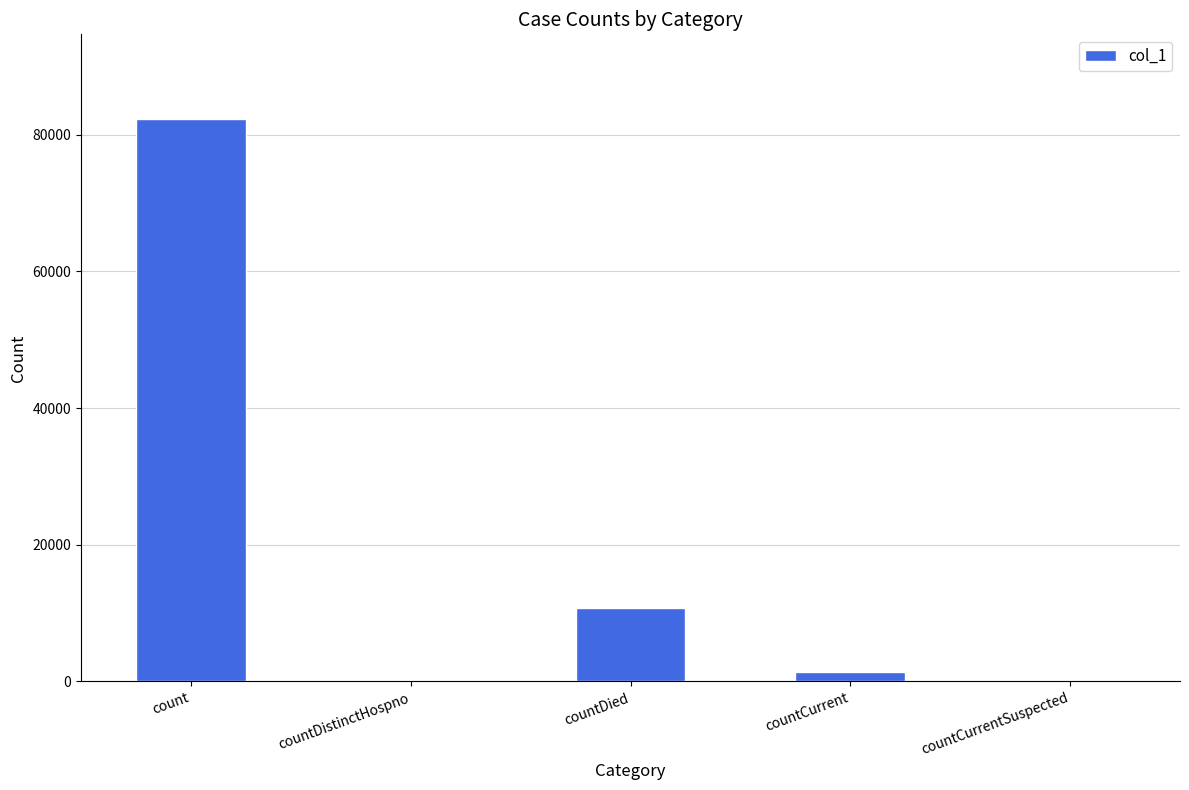

Which category has the highest value across all series?

count